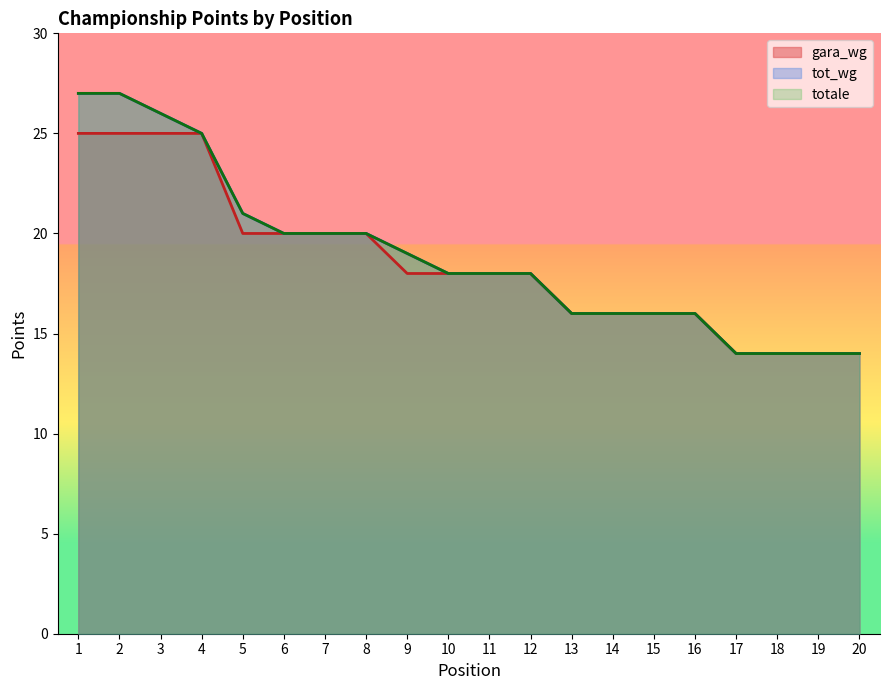

What is the value of the totale point at the 13th from the left?

16